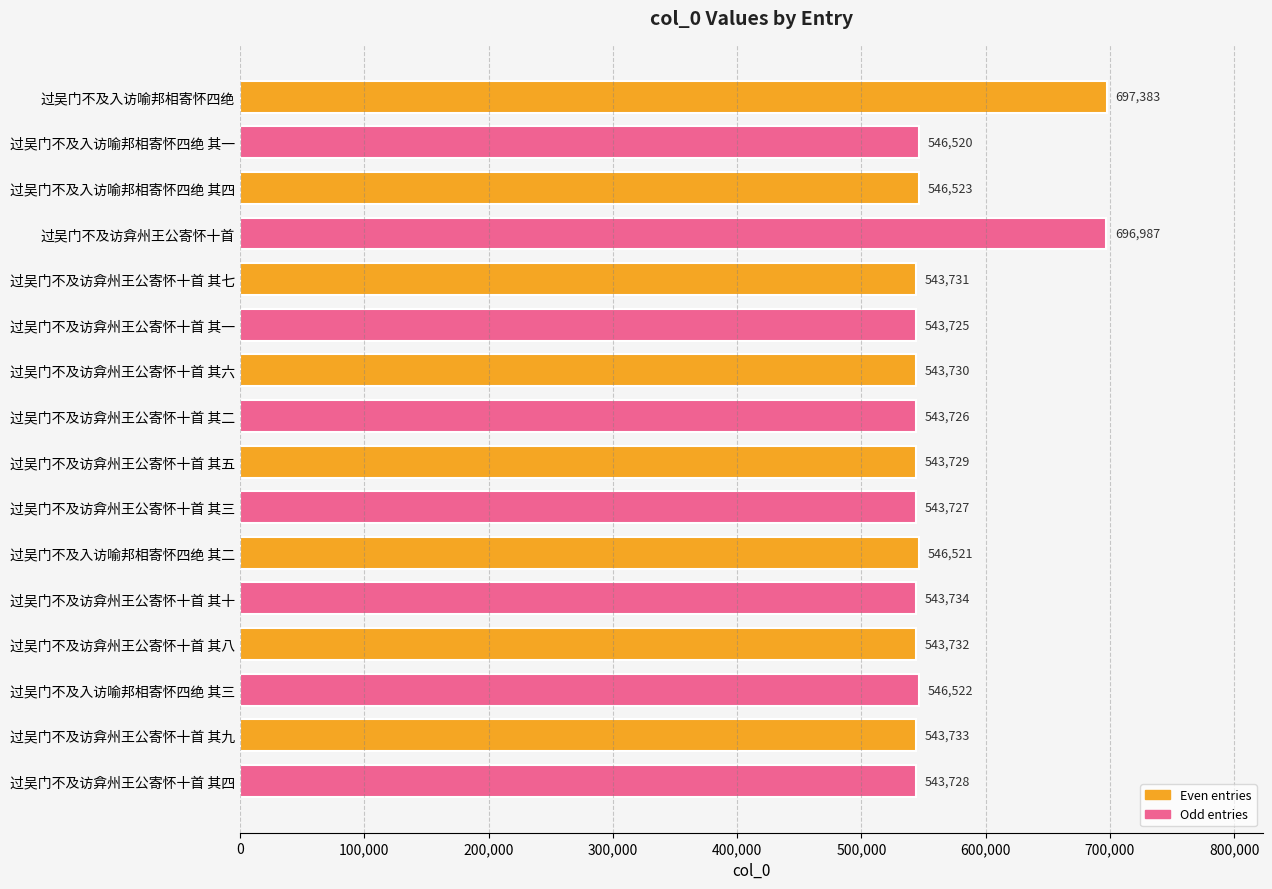

Which has a higher value, 过吴门不及入访喻邦相寄怀四绝 其三 or 过吴门不及访弇州王公寄怀十首 其七?

过吴门不及入访喻邦相寄怀四绝 其三